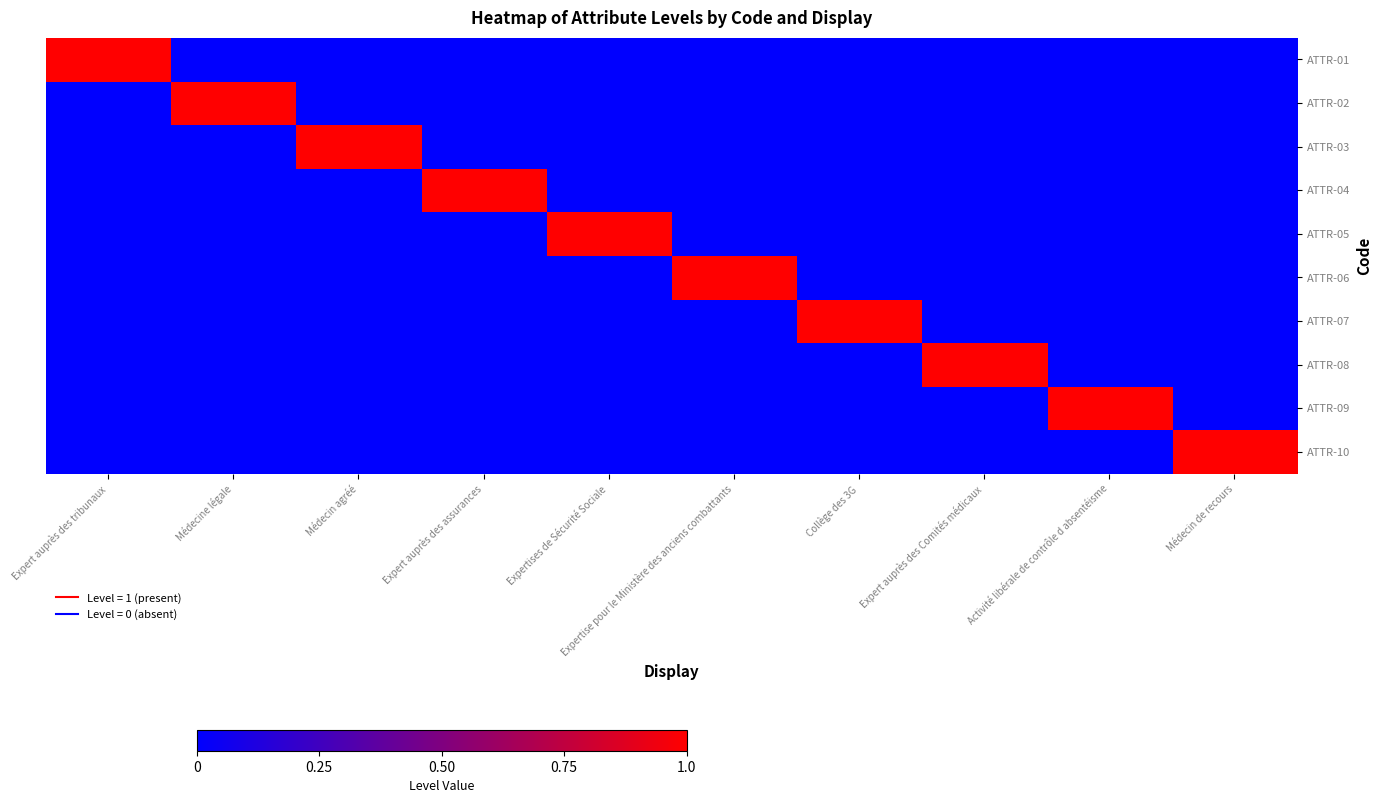

Which series has the largest range (max minus min)?

ATTR-01